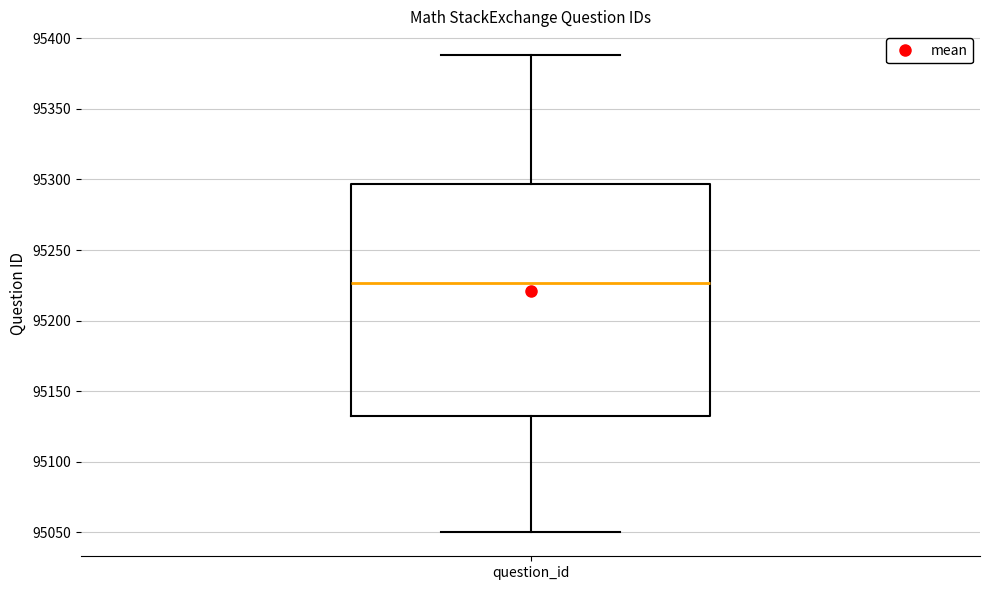

Where does the lower whisker of the box for question_id end on the y-axis? The values are not printed on the chart, so give them approximately, as read against the axis.

95050